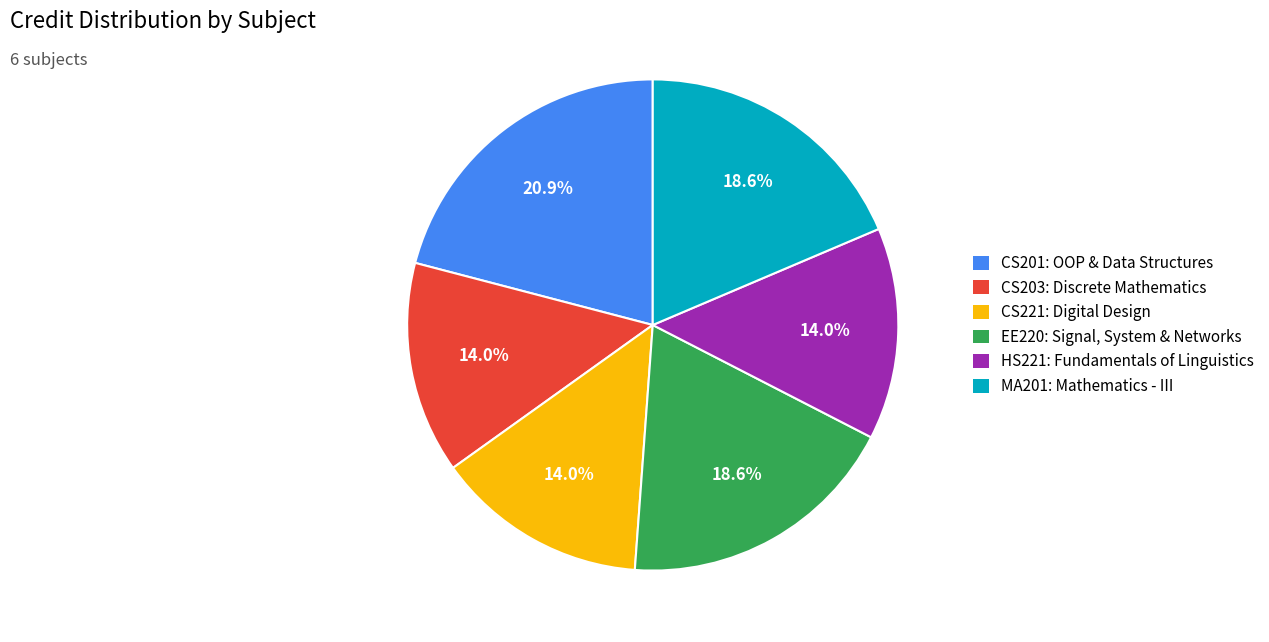

Does MA201: Mathematics - III account for over 50% of the chart?

No